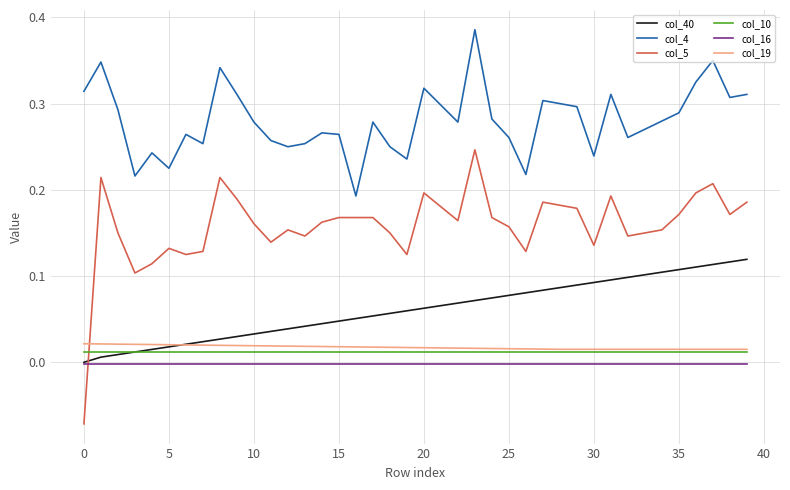

Which series has the largest range (max minus min)?

col_5